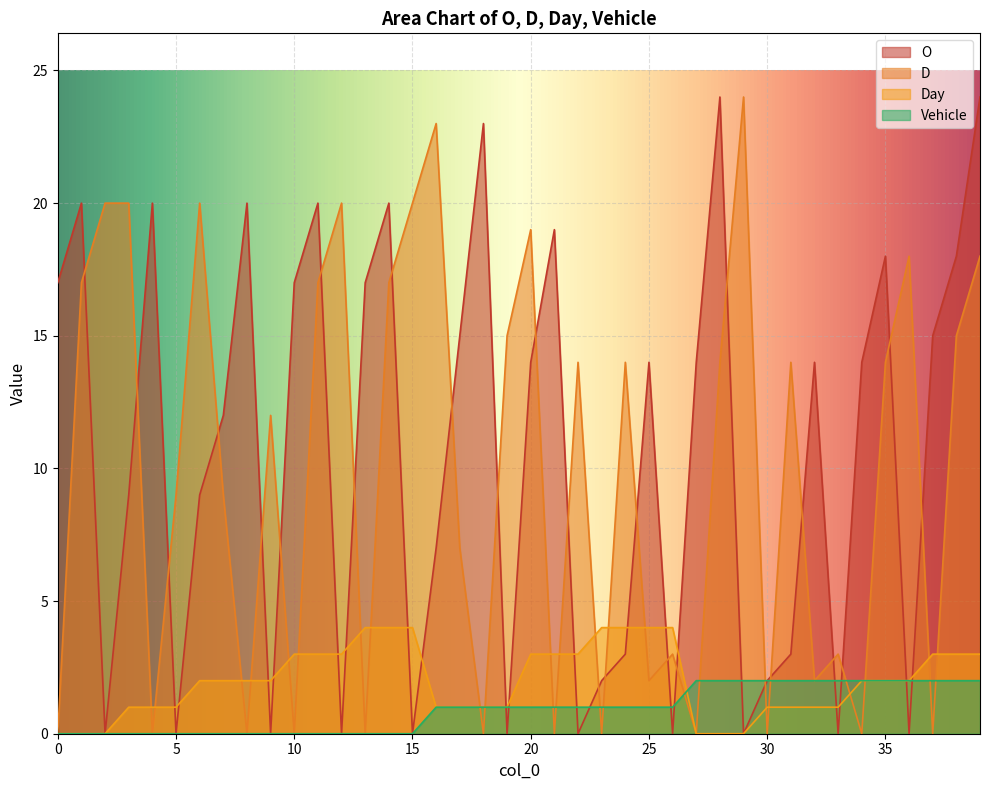

What is the sum of all Vehicle values?

37